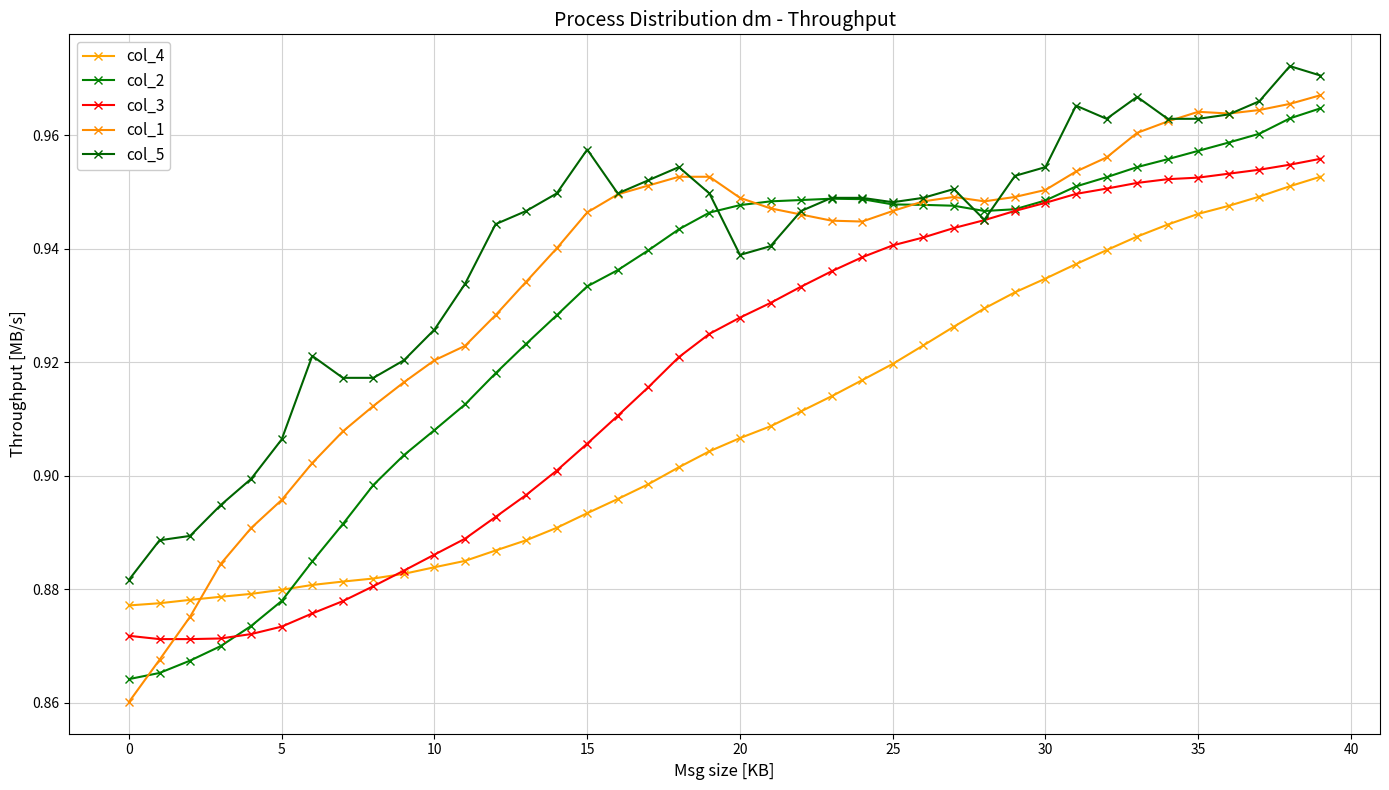

Reading left to right, what are all the values shown in this chart?

col_4: 0.9	0.9	0.9	0.9	0.9	0.9	0.9	0.9	0.9	0.9	0.9	0.9	0.9	0.9	0.9	0.9	0.9	0.9	0.9	0.9	0.9	0.9	0.9	0.9	0.9	0.9	0.9	0.9	0.9	0.9	0.9	0.9	0.9	0.9	0.9	0.9	0.9	0.9	1.0	1.0
col_2: 0.9	0.9	0.9	0.9	0.9	0.9	0.9	0.9	0.9	0.9	0.9	0.9	0.9	0.9	0.9	0.9	0.9	0.9	0.9	0.9	0.9	0.9	0.9	0.9	0.9	0.9	0.9	0.9	0.9	0.9	0.9	1.0	1.0	1.0	1.0	1.0	1.0	1.0	1.0	1.0
col_3: 0.9	0.9	0.9	0.9	0.9	0.9	0.9	0.9	0.9	0.9	0.9	0.9	0.9	0.9	0.9	0.9	0.9	0.9	0.9	0.9	0.9	0.9	0.9	0.9	0.9	0.9	0.9	0.9	0.9	0.9	0.9	0.9	1.0	1.0	1.0	1.0	1.0	1.0	1.0	1.0
col_1: 0.9	0.9	0.9	0.9	0.9	0.9	0.9	0.9	0.9	0.9	0.9	0.9	0.9	0.9	0.9	0.9	0.9	1.0	1.0	1.0	0.9	0.9	0.9	0.9	0.9	0.9	0.9	0.9	0.9	0.9	1.0	1.0	1.0	1.0	1.0	1.0	1.0	1.0	1.0	1.0
col_5: 0.9	0.9	0.9	0.9	0.9	0.9	0.9	0.9	0.9	0.9	0.9	0.9	0.9	0.9	0.9	1.0	0.9	1.0	1.0	0.9	0.9	0.9	0.9	0.9	0.9	0.9	0.9	1.0	0.9	1.0	1.0	1.0	1.0	1.0	1.0	1.0	1.0	1.0	1.0	1.0